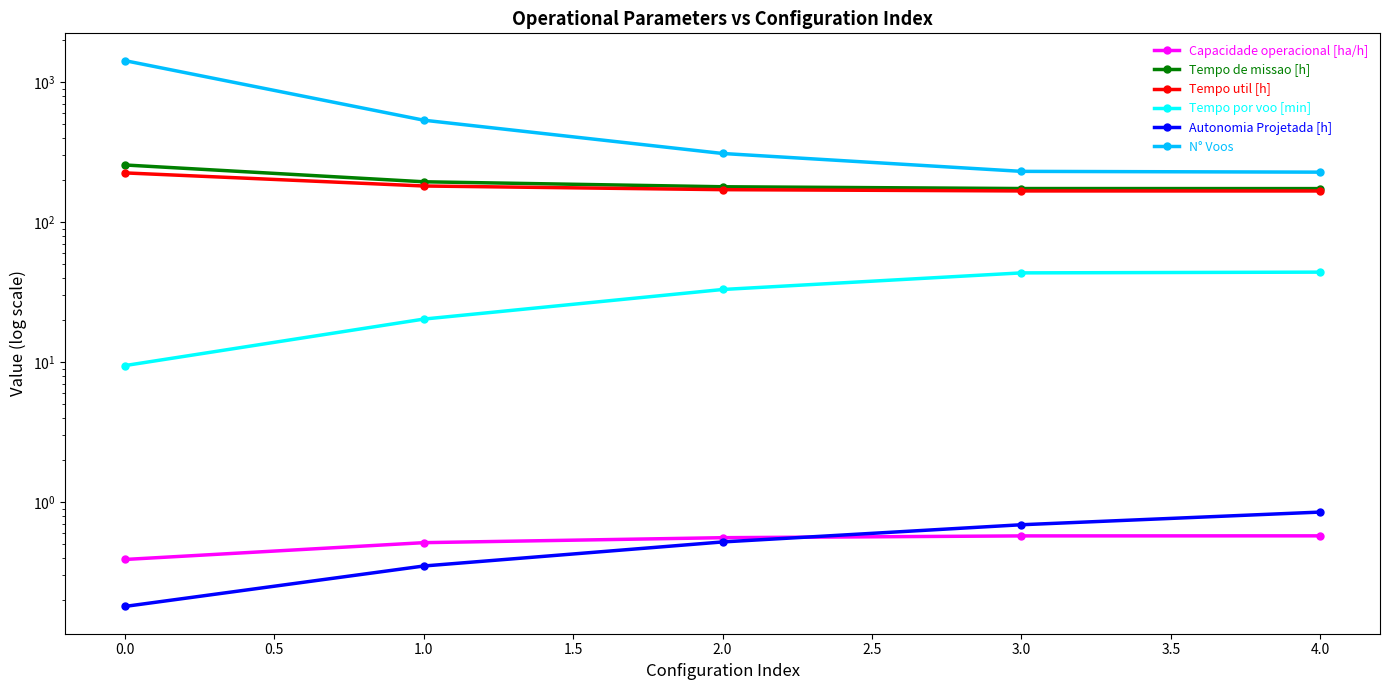

Is it true that Autonomia Projetada [h] equals 0.3 at 3.0?

False